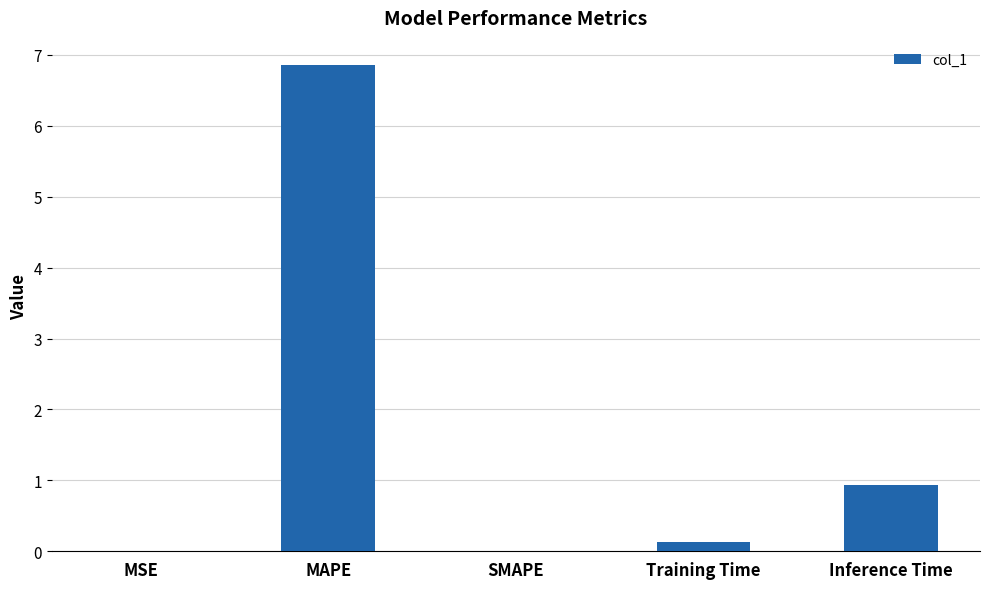

How many data points does each series have?

5